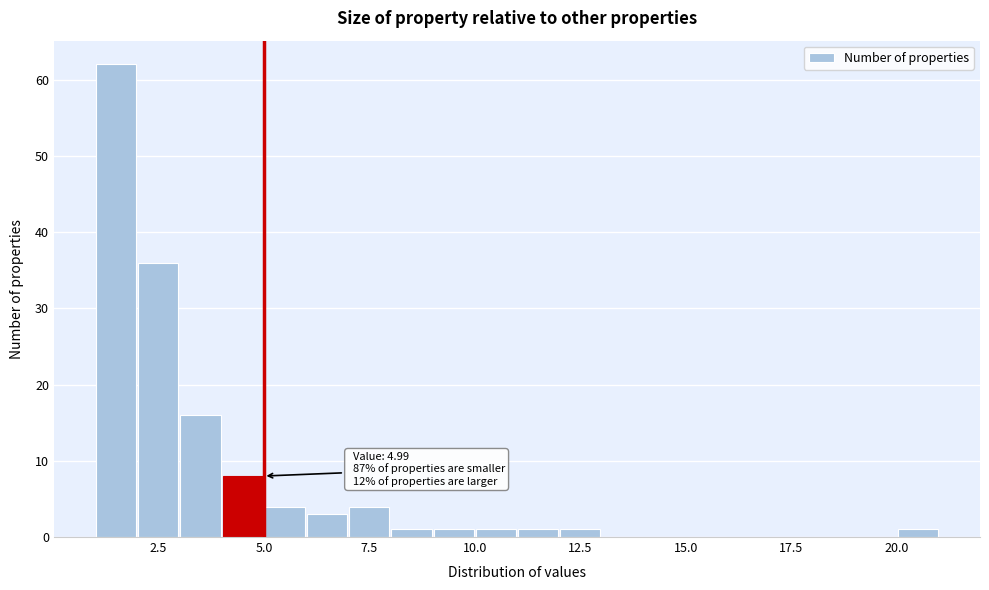

Read against the x-axis, roughly where is the centre of the tallest bar?

1.5